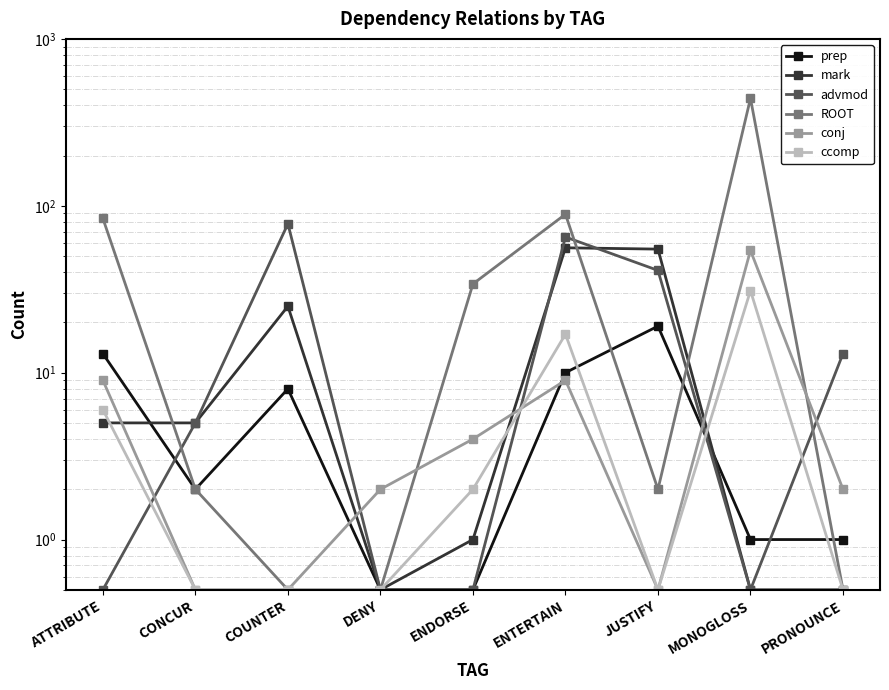

Which category has the highest value in the conj series?

MONOGLOSS